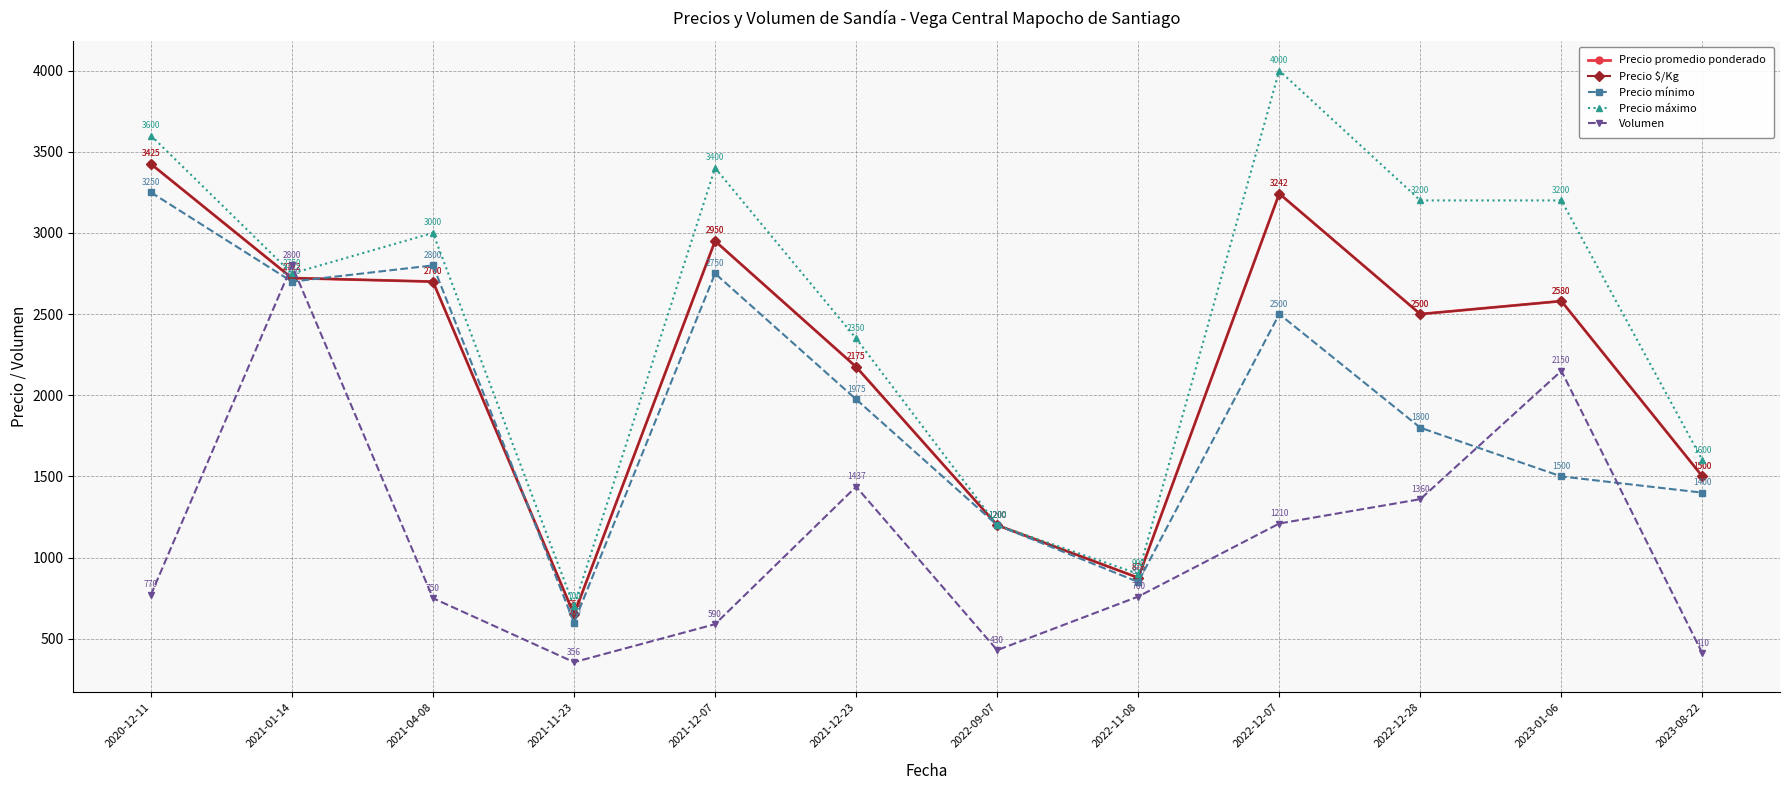

Does the chart have visible grid lines?

Yes